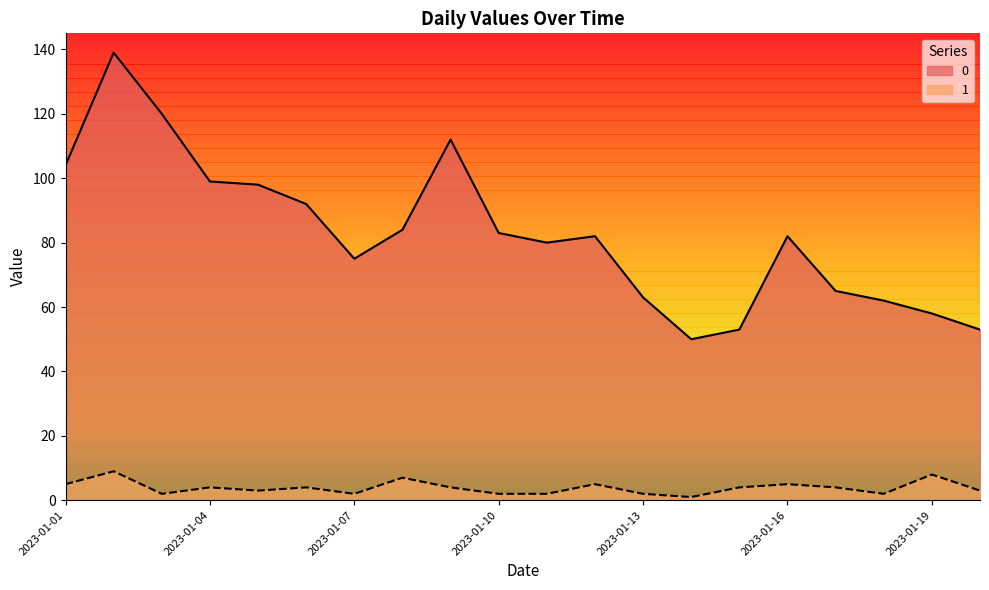

What is the difference between the maximum and minimum values in the 0 series?

89